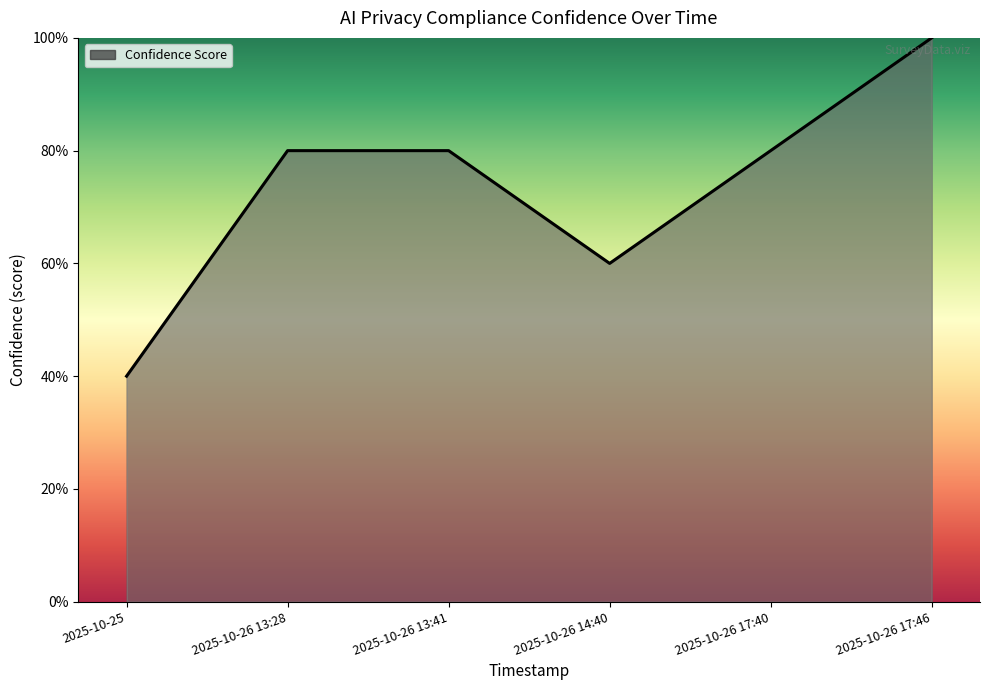

List the labels in order of value, smallest first.

2025-10-25, 2025-10-26 14:40, 2025-10-26 13:28, 2025-10-26 13:41, 2025-10-26 17:40, 2025-10-26 17:46